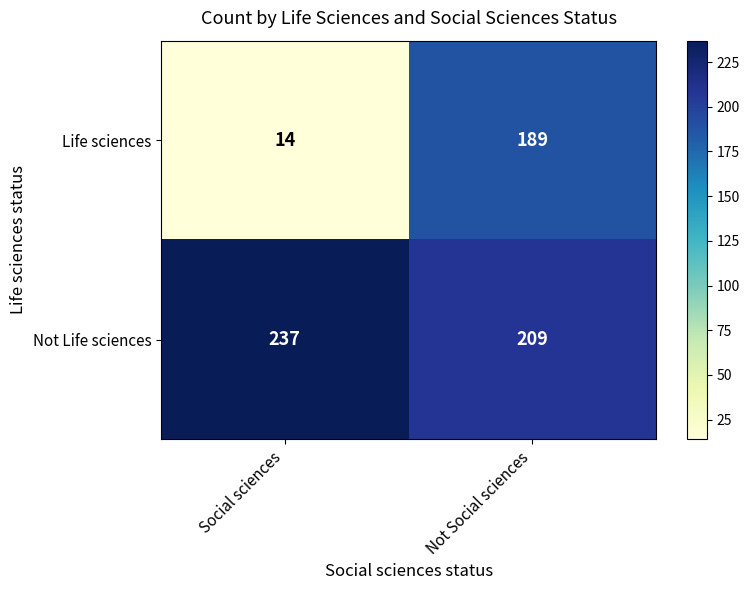

Which series has the largest range (max minus min)?

Life sciences